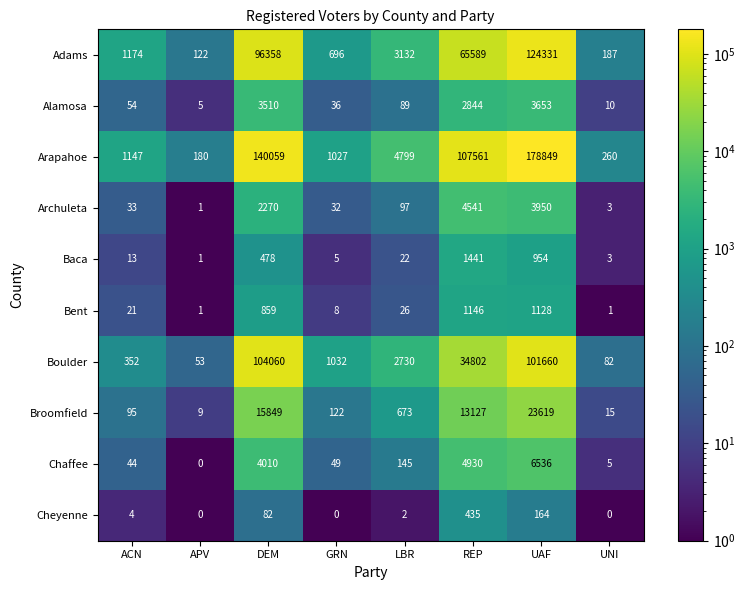

List the series in order of their peak value, highest first.

Arapahoe, Adams, Boulder, Broomfield, Chaffee, Archuleta, Alamosa, Baca, Bent, Cheyenne